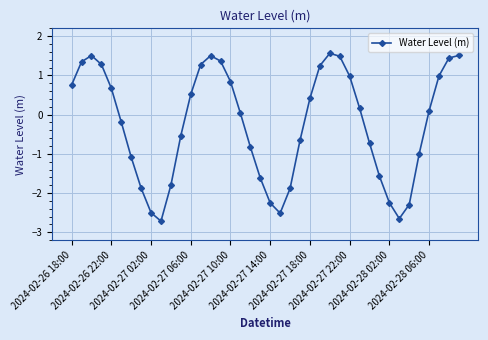

How many positive values are there?

21